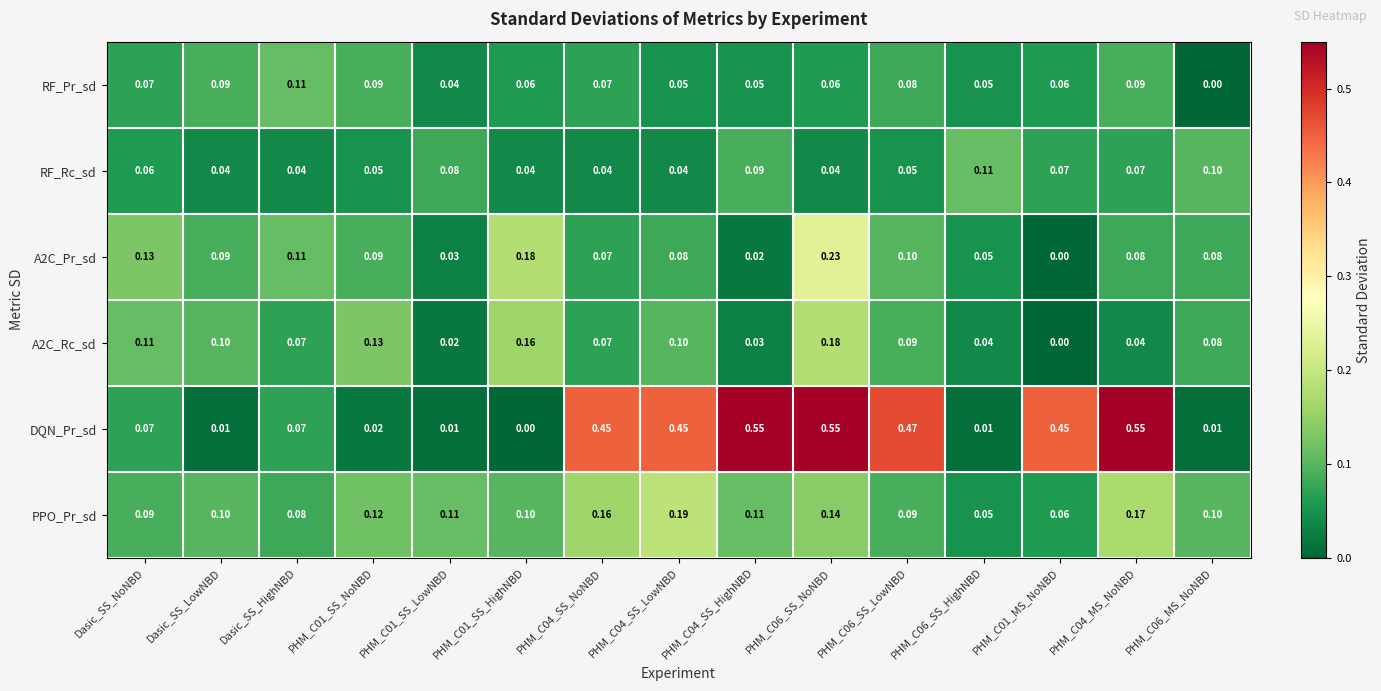

Which series has the widest spread of values?

DQN_Pr_sd